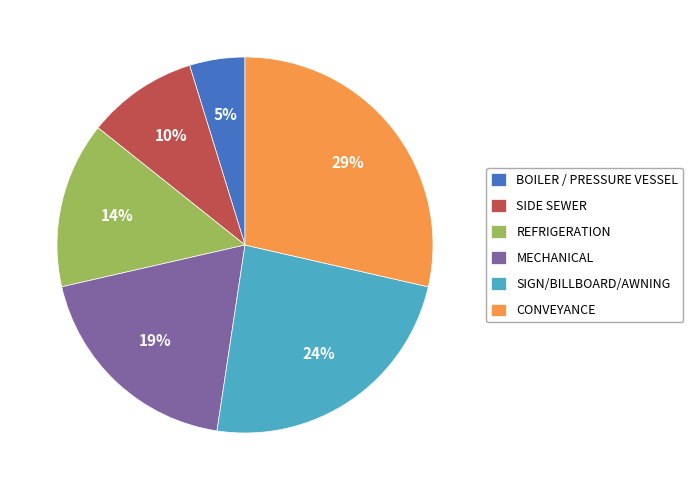

Does any single category account for the majority?

No